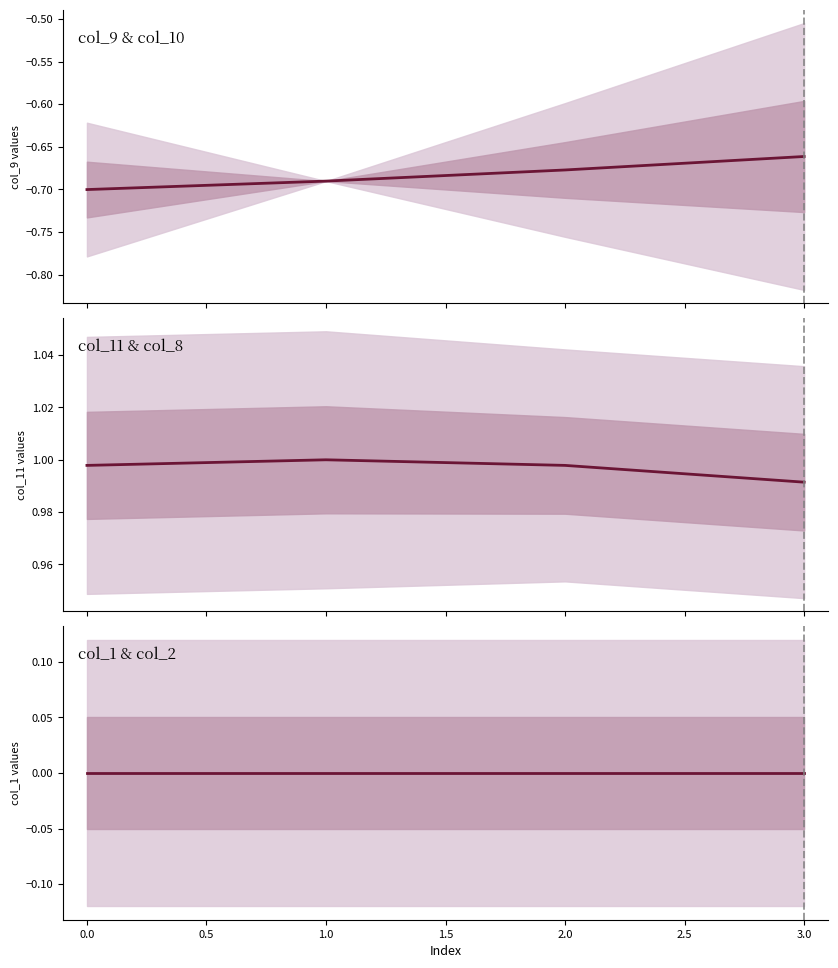

True or false: col_10 and col_9 intersect in this chart.

False